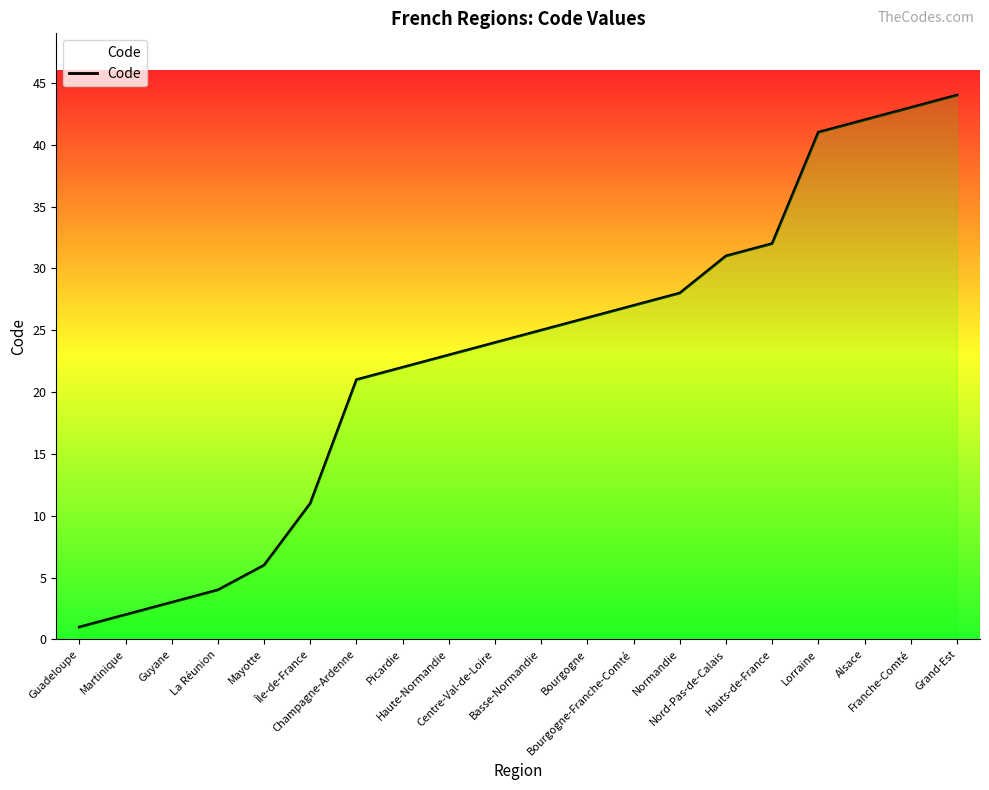

What is the difference between the maximum and minimum values?

43